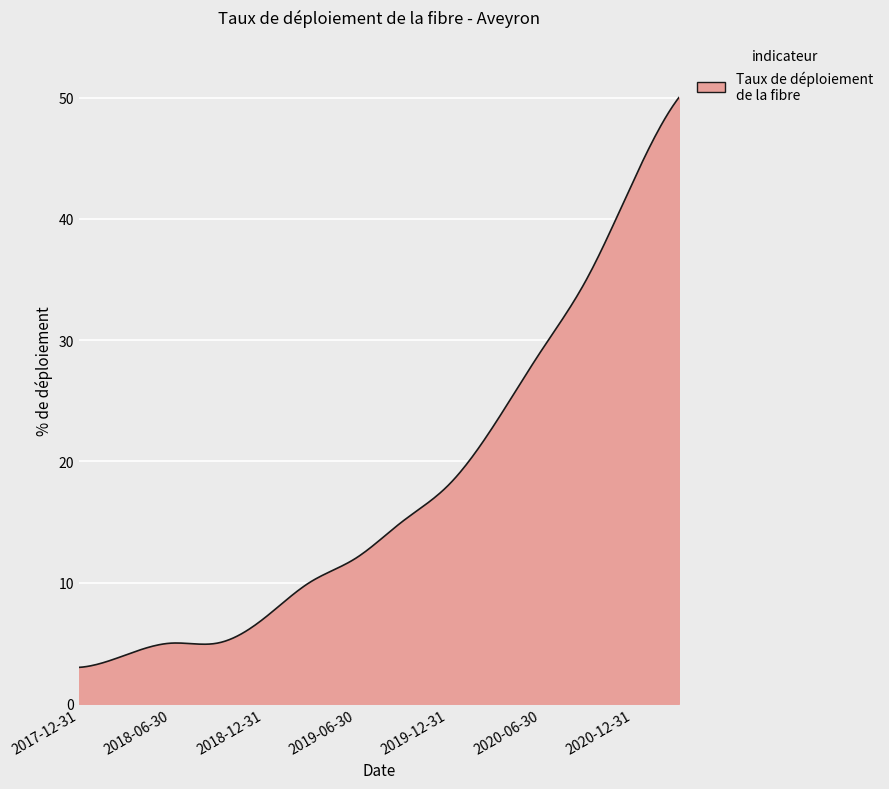

What is the minimum value shown in the chart?

3.0